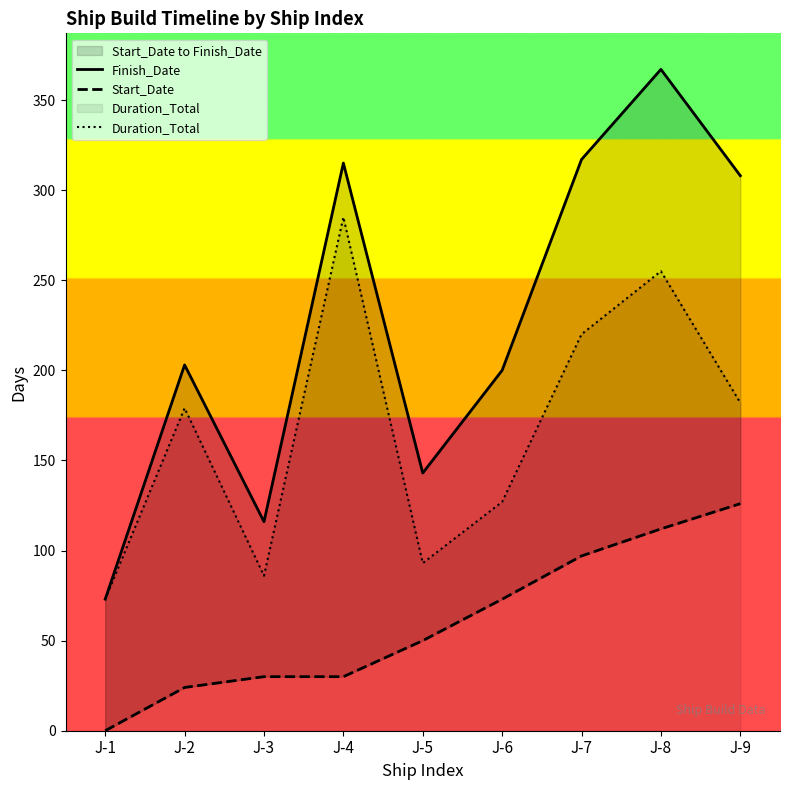

What is the sum of the Start_Date values at J-8 and J-4?

142